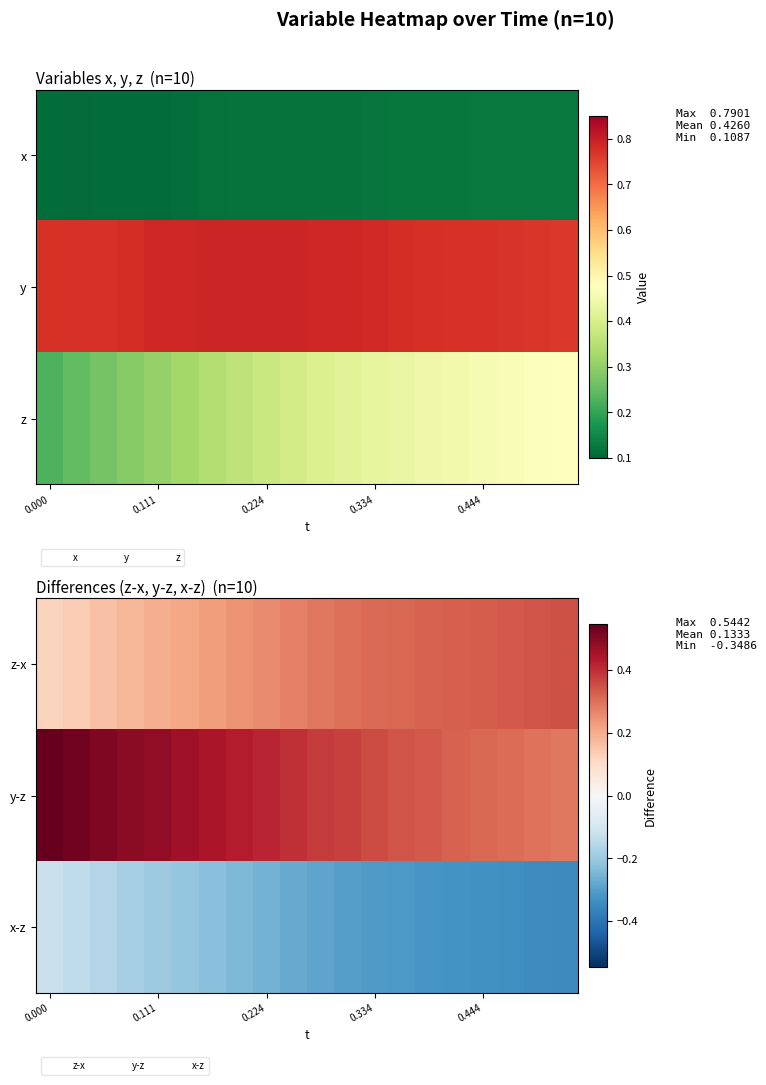

How many data points does each series have?

20